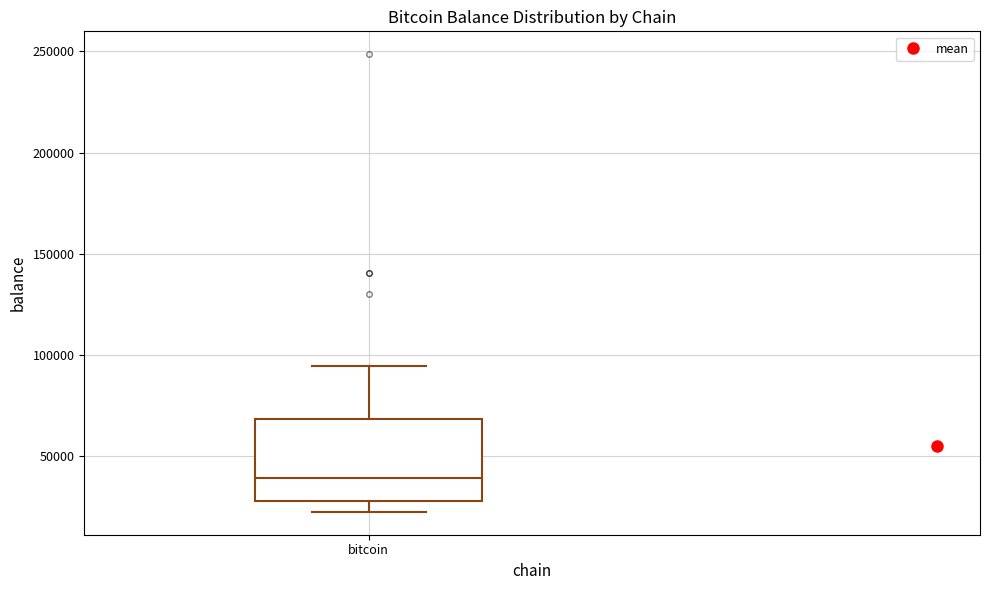

Transcribe this box plot: give where the median line is, the range the box spans, and where the two whiskers end, as read against the y-axis. The values are not printed on the chart, so give them approximately, as read against the axis.

median 40000, box 30000 to 70000, whiskers 25000 to 95000